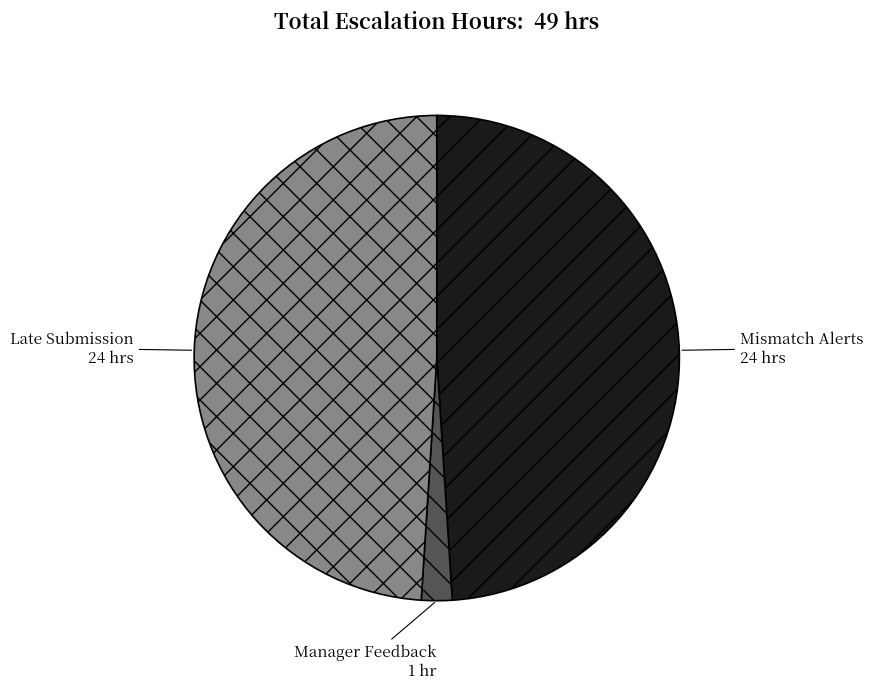

What is the smallest slice in the pie chart?

Manager Feedback